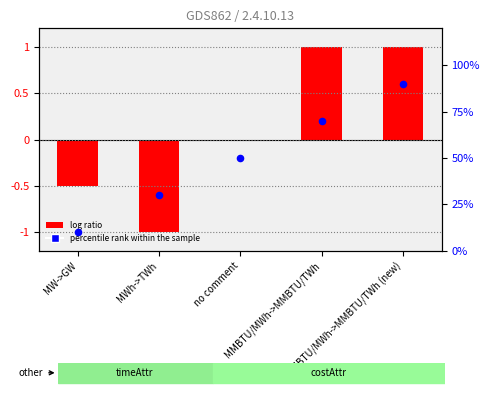

At which category is the sum across all series the highest?

MMBTU/MWh->MMBTU/TWh (new)